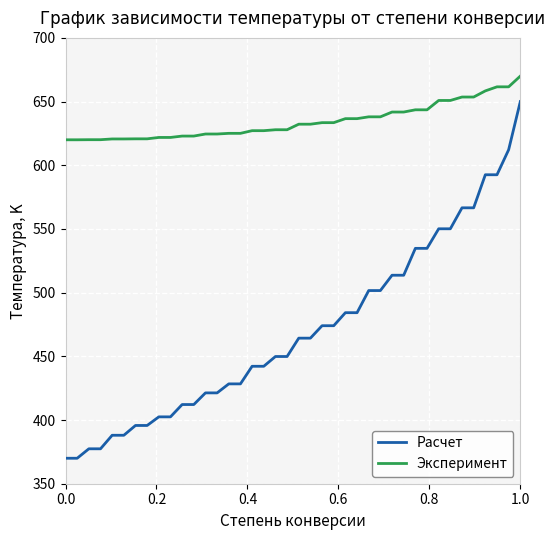

How many lines are shown in the chart?

2